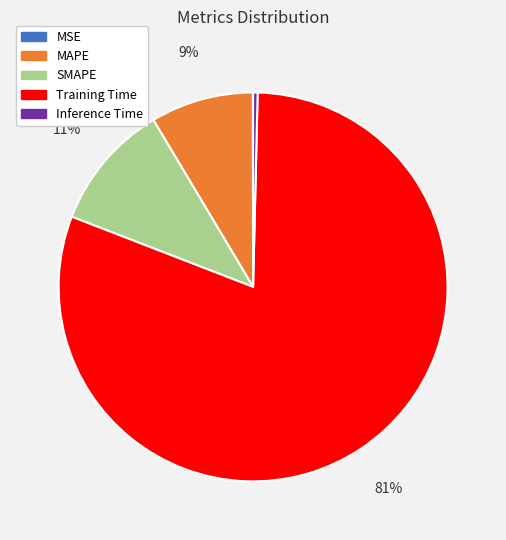

Which category has the biggest portion of the pie?

Training Time